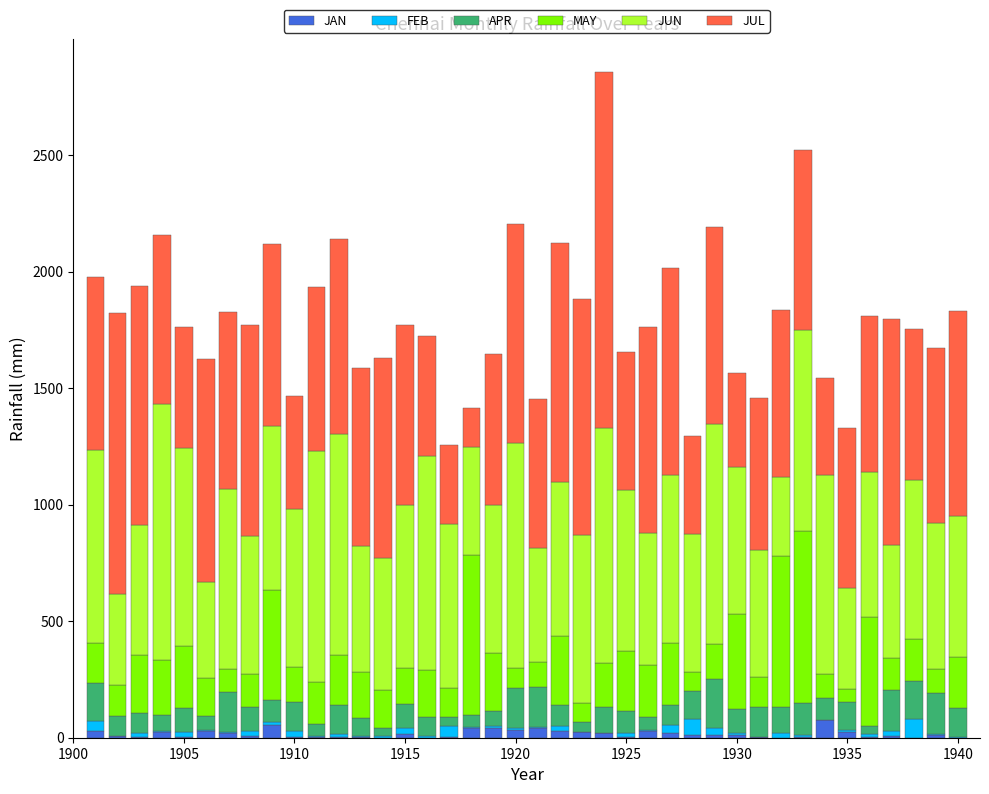

What is the sum of all JAN values?

653.7